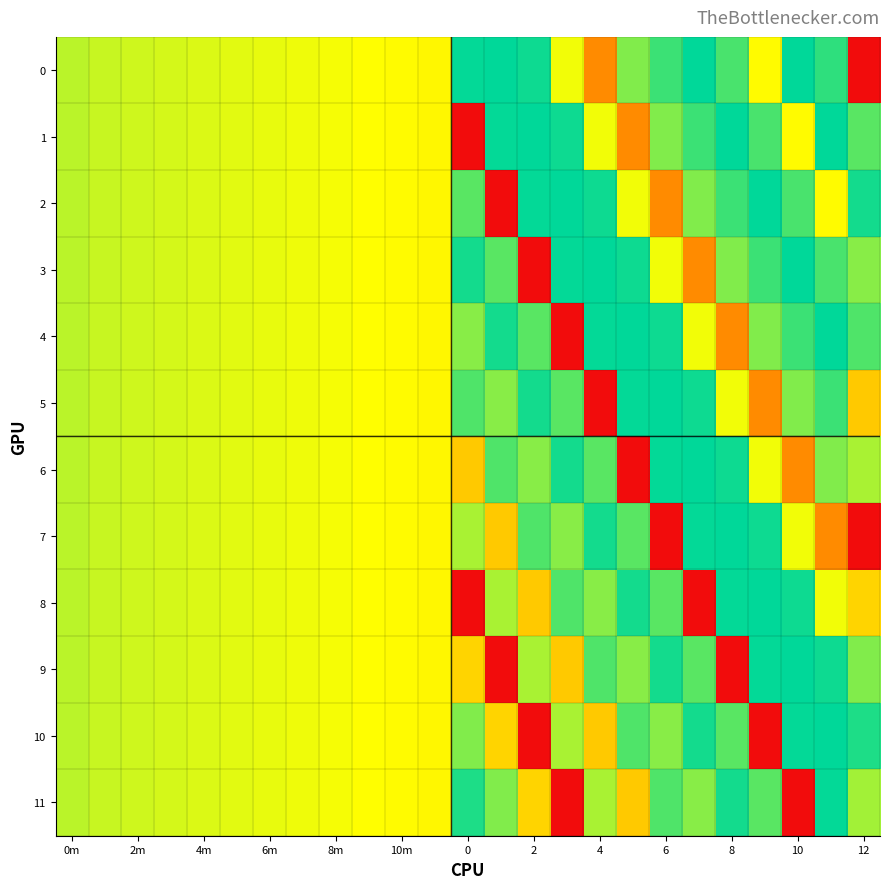

Reading right to left, extract all data points from this chart.

0: 1160.2	843.0	747.0	938.0	715.0	751.0	721.0	690.0	534.0	640.0	741.6	786.1	823.9	629.3	632.4	634.9	639.1	642.1	645.0	647.9	650.8	653.7	657.1	659.7	664.9
1: 862.3	747.0	938.0	715.0	751.0	721.0	690.0	534.0	640.0	741.6	786.1	823.9	1160.2	629.3	632.4	634.9	639.1	642.1	645.0	647.9	650.8	653.7	657.1	659.7	664.9
2: 738.1	938.0	715.0	751.0	721.0	690.0	534.0	640.0	741.6	786.1	823.9	1160.2	862.3	629.3	632.4	634.9	639.1	642.1	645.0	647.9	650.8	653.7	657.1	659.7	664.9
3: 688.2	715.0	751.0	721.0	690.0	534.0	640.0	741.6	786.1	823.9	1160.2	862.3	738.1	629.3	632.4	634.9	639.1	642.1	645.0	647.9	650.8	653.7	657.1	659.7	664.9
4: 712.9	751.0	721.0	690.0	534.0	640.0	741.6	786.1	823.9	1160.2	862.3	738.1	688.2	629.3	632.4	634.9	639.1	642.1	645.0	647.9	650.8	653.7	657.1	659.7	664.9
5: 587.8	721.0	690.0	534.0	640.0	741.6	786.1	823.9	1160.2	862.3	738.1	688.2	712.9	629.3	632.4	634.9	639.1	642.1	645.0	647.9	650.8	653.7	657.1	659.7	664.9
6: 672.6	690.0	534.0	640.0	741.6	786.1	823.9	1160.2	862.3	738.1	688.2	712.9	587.8	629.3	632.4	634.9	639.1	642.1	645.0	647.9	650.8	653.7	657.1	659.7	664.9
7: 409.7	534.0	640.0	741.6	786.1	823.9	1160.2	862.3	738.1	688.2	712.9	587.8	672.6	629.3	632.4	634.9	639.1	642.1	645.0	647.9	650.8	653.7	657.1	659.7	664.9
8: 597.8	640.0	741.6	786.1	823.9	1160.2	862.3	738.1	688.2	712.9	587.8	672.6	409.7	629.3	632.4	634.9	639.1	642.1	645.0	647.9	650.8	653.7	657.1	659.7	664.9
9: 689.8	741.6	786.1	823.9	1160.2	862.3	738.1	688.2	712.9	587.8	672.6	409.7	597.8	629.3	632.4	634.9	639.1	642.1	645.0	647.9	650.8	653.7	657.1	659.7	664.9
10: 733.7	786.1	823.9	1160.2	862.3	738.1	688.2	712.9	587.8	672.6	409.7	597.8	689.8	629.3	632.4	634.9	639.1	642.1	645.0	647.9	650.8	653.7	657.1	659.7	664.9
11: 675.8	823.9	1160.2	862.3	738.1	688.2	712.9	587.8	672.6	409.7	597.8	689.8	733.7	629.3	632.4	634.9	639.1	642.1	645.0	647.9	650.8	653.7	657.1	659.7	664.9